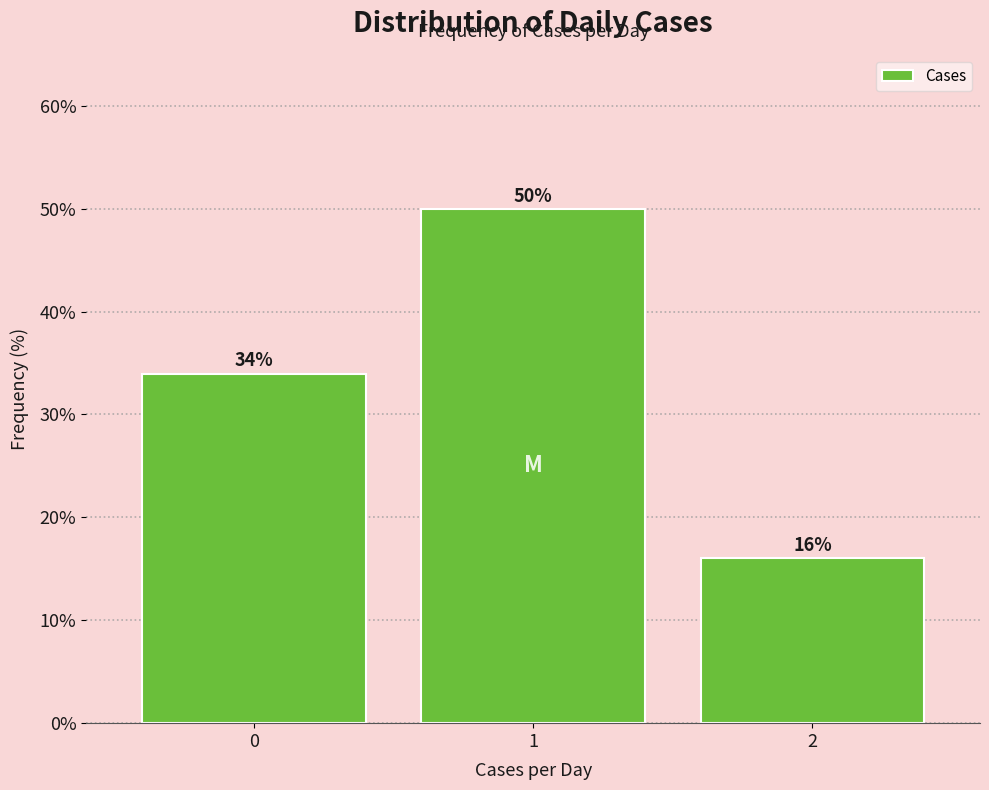

Reading left to right, list all the values displayed in this chart.

34.0	50.0	16.0